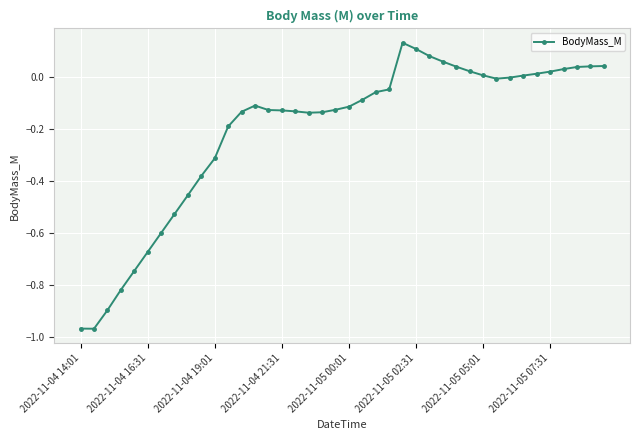

What is the difference between the maximum and minimum values?

1.1